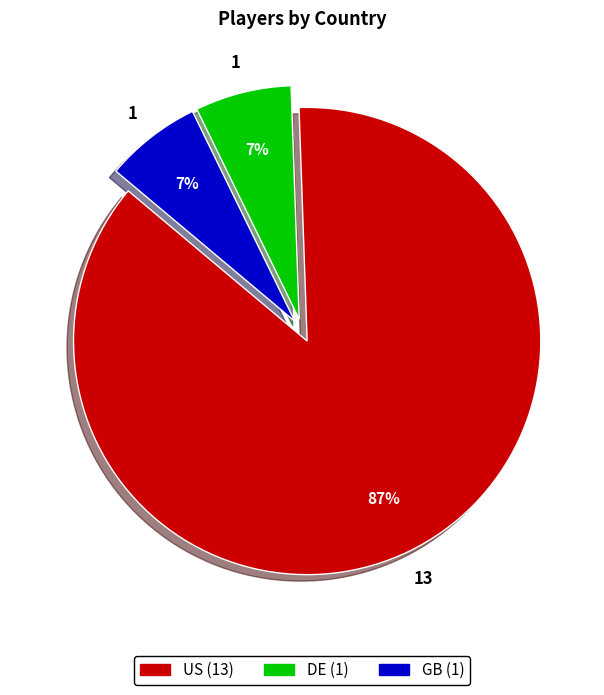

How many segments does this pie chart have?

3